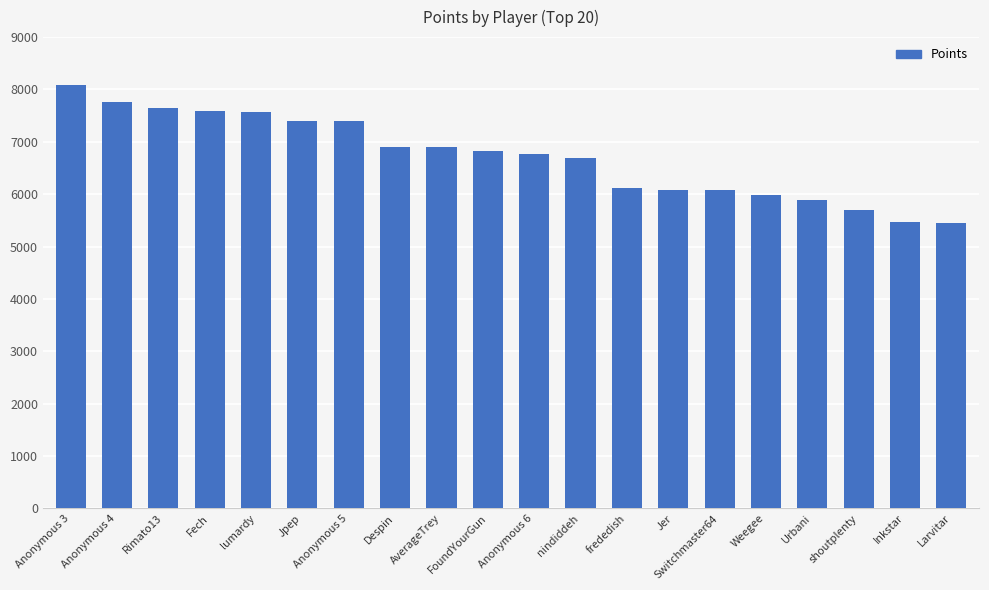

What is the label of the 7th bar from the right?

Jer